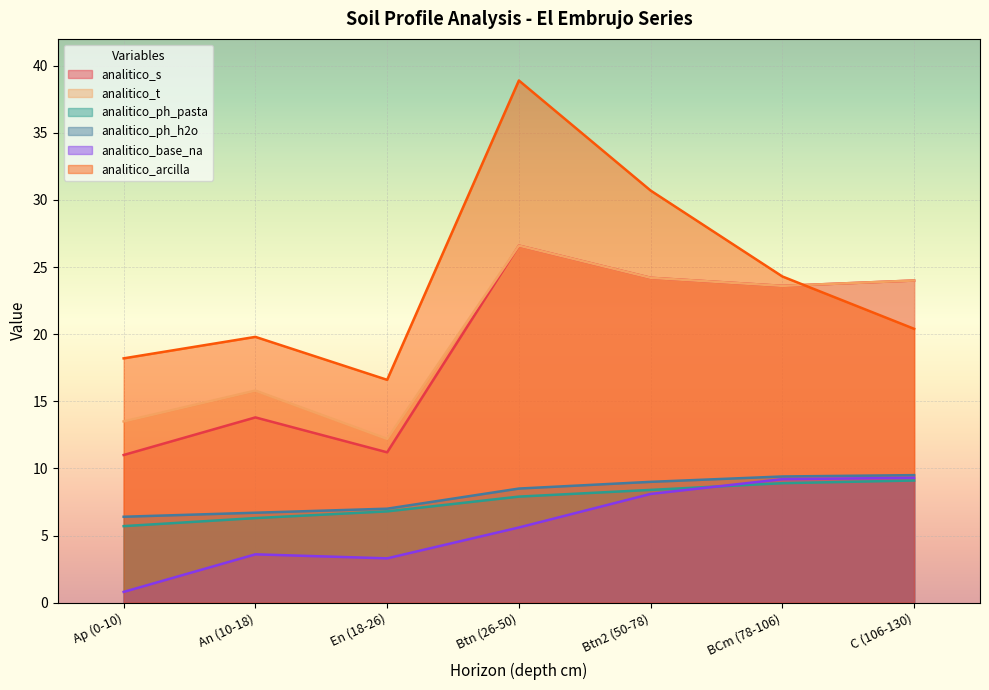

Where is analitico_ph_h2o nearest to the value 7?

En (18-26)